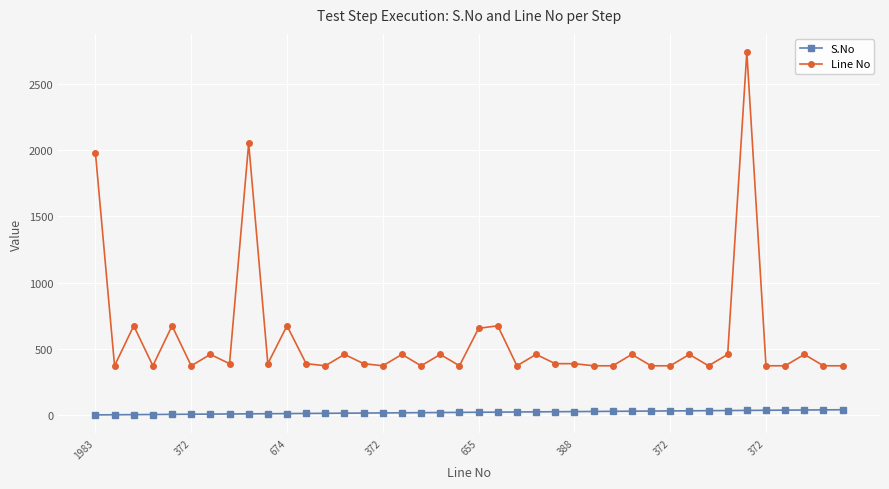

True or false: S.No and Line No intersect in this chart.

False